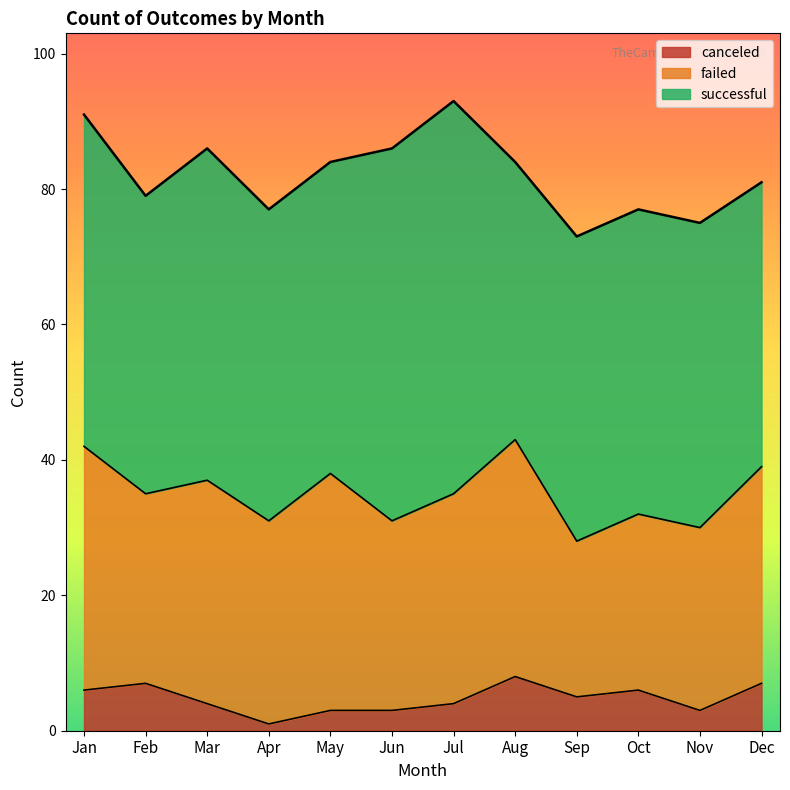

List the labels in order of failed value, largest first.

Jan, May, Aug, Mar, Dec, Jul, Apr, Feb, Jun, Nov, Oct, Sep